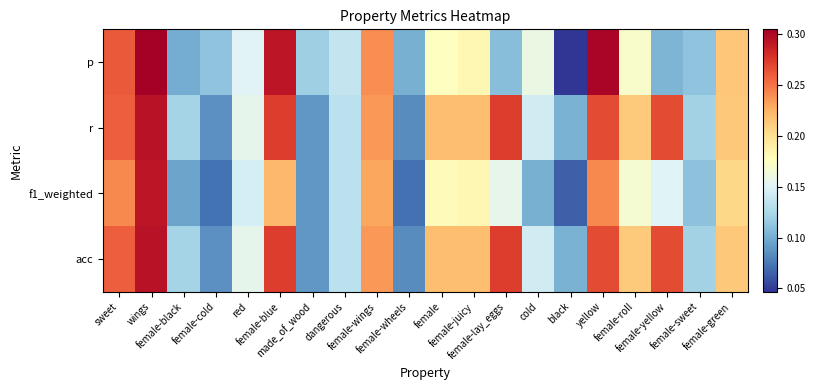

At which category is the sum across all series the highest?

wings